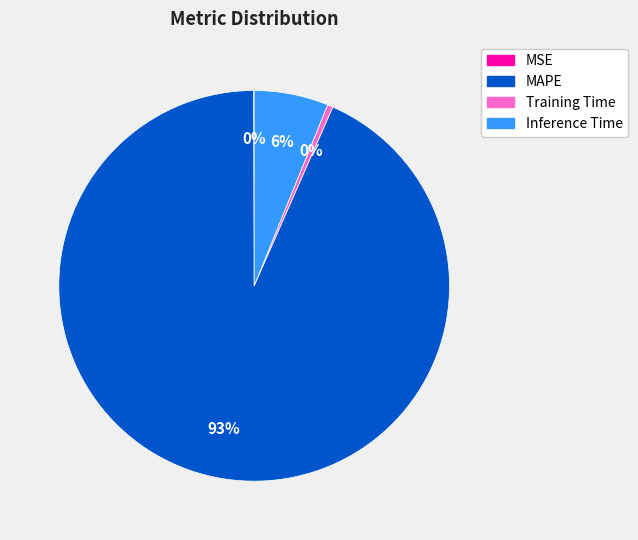

Which has a higher value, Training Time or MAPE?

MAPE